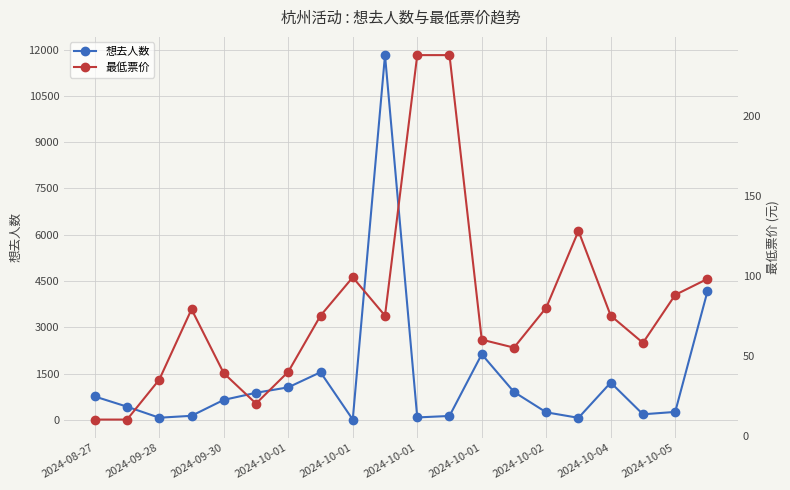

What is the minimum value for 想去人数?

7